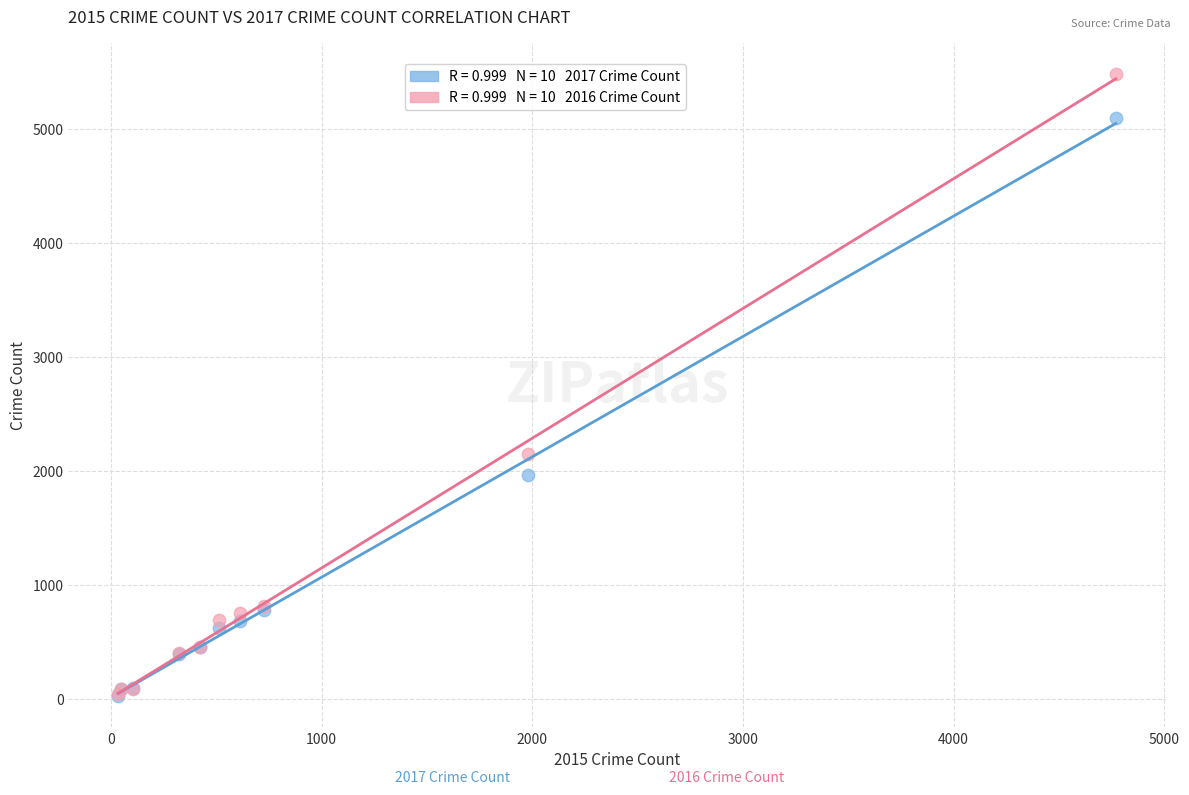

Across all series, what Y value is closest to 2752?

2148